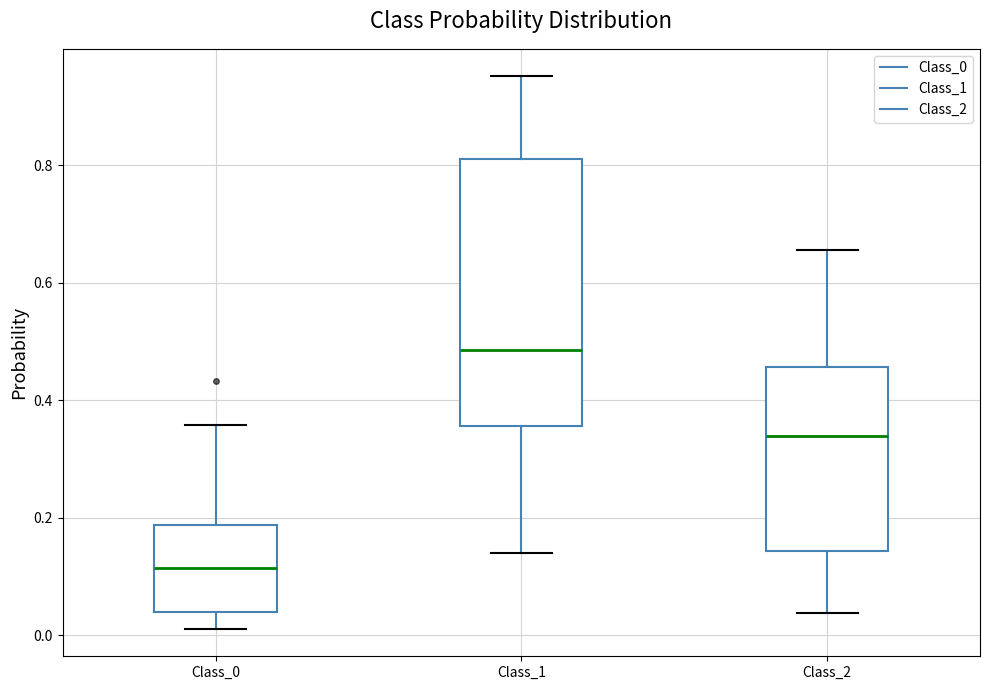

Which box has the highest median line?

Class_1